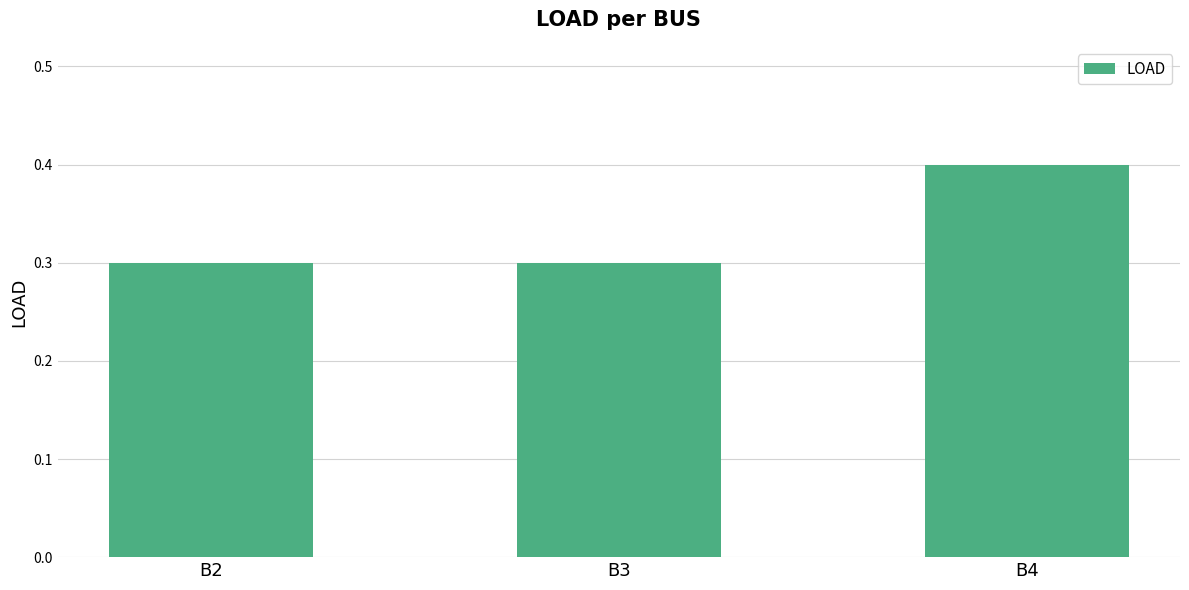

Which has a higher value, B3 or B4?

B4